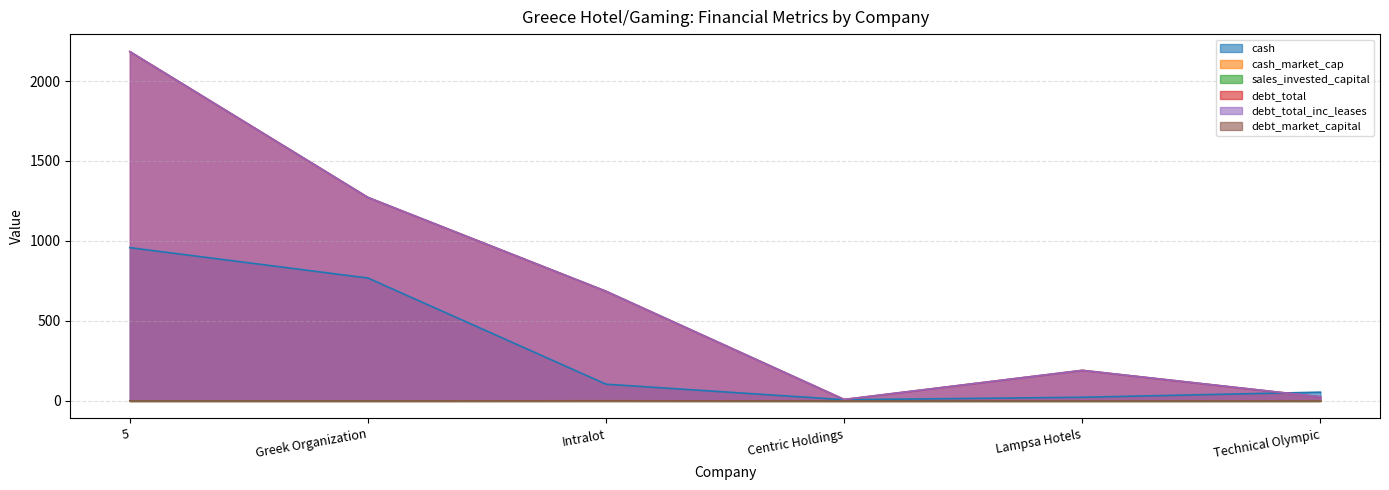

What is the label of the 4th point from the left?

Centric Holdings